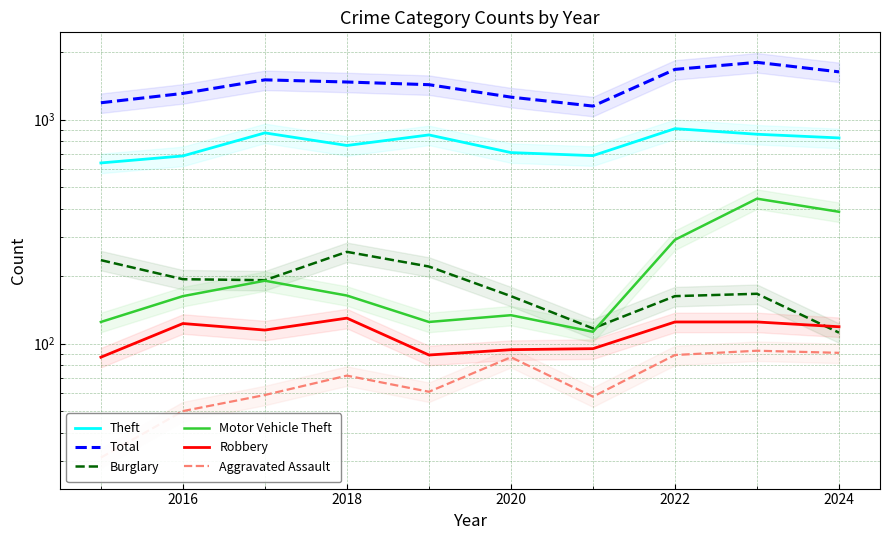

Reading right to left, what are all the values shown in this chart?

Theft: 829	861	912	691	713	855	767	873	689	641
Total: 1635	1803	1677	1150	1261	1433	1473	1506	1310	1190
Burglary: 112	167	163	117	163	221	257	192	194	236
Motor Vehicle Theft: 388	444	291	113	134	125	164	191	163	125
Robbery: 119	125	125	95	94	89	130	115	123	87
Aggravated Assault: 91	93	89	58	87	61	72	59	50	31